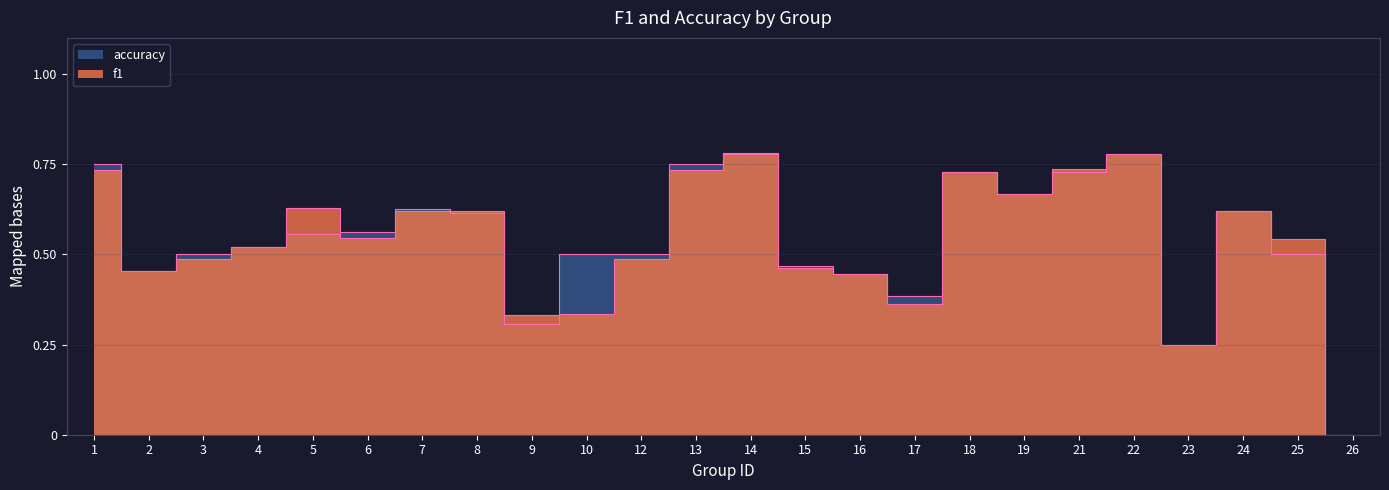

How many series are shown in this chart?

2